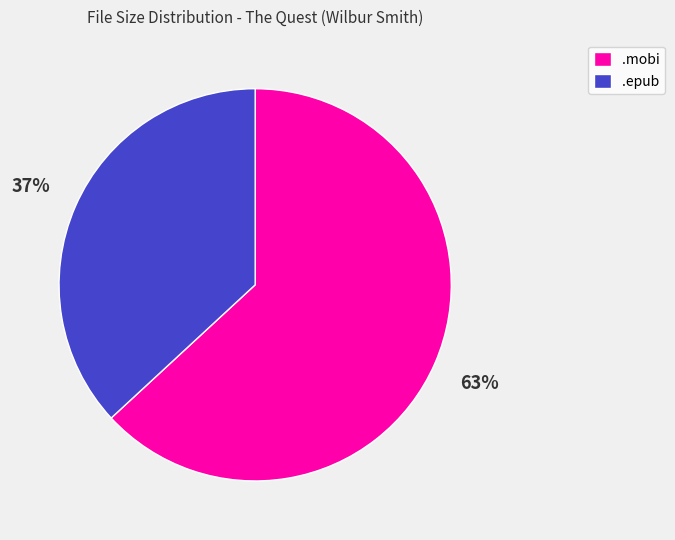

Is there a majority slice in this chart?

Yes